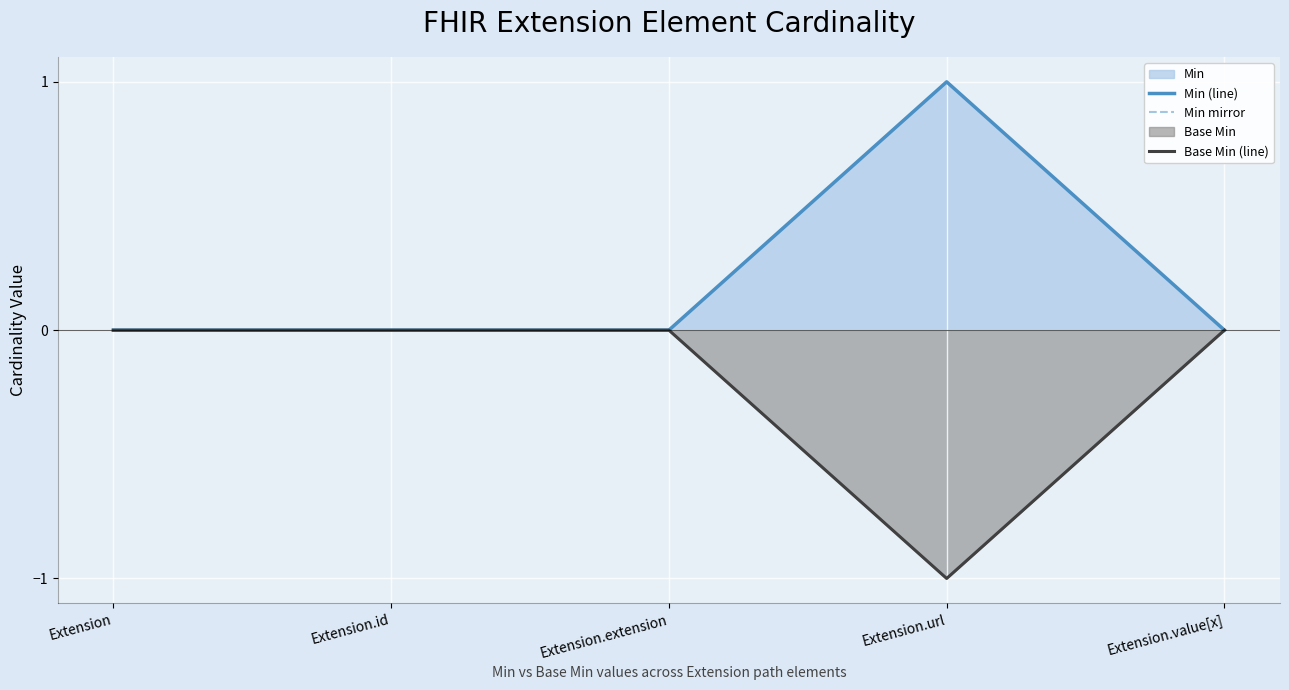

List the series in order of their peak value, highest first.

Min (line), Min mirror, Base Min (line)